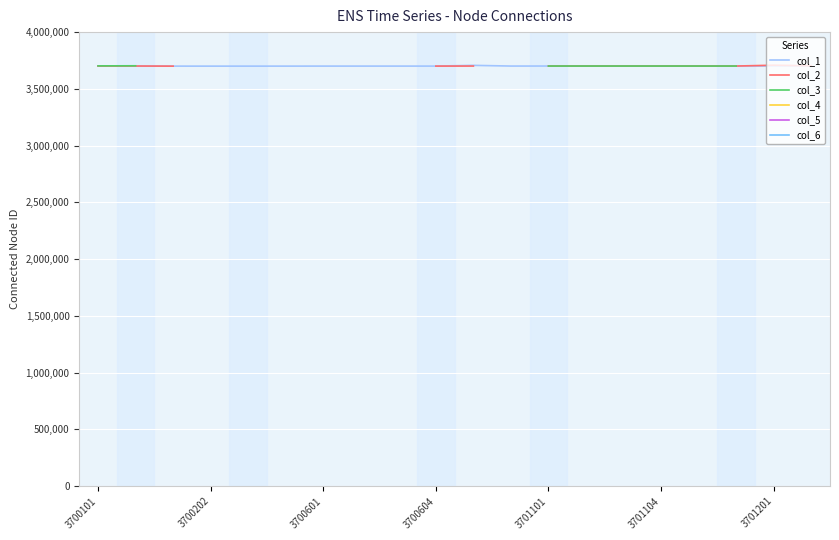

Which series has the largest total across all categories?

col_1